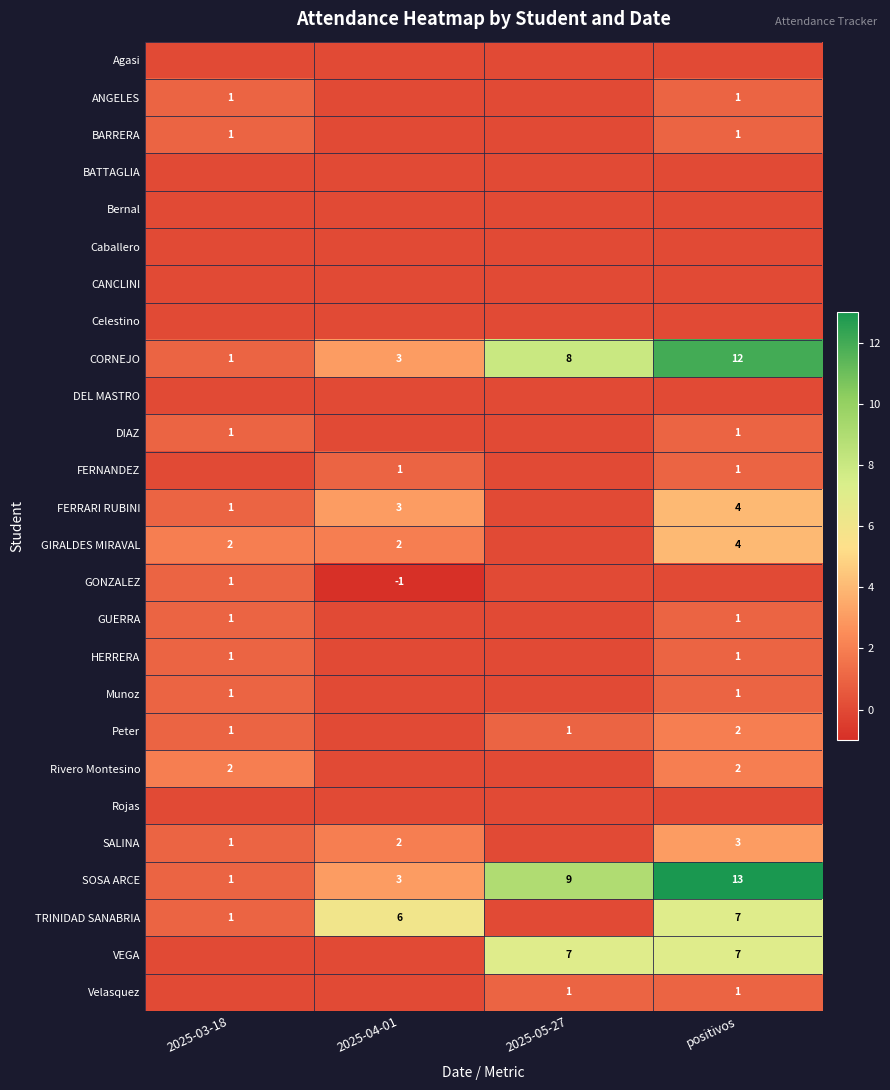

What is the greatest value displayed?

13